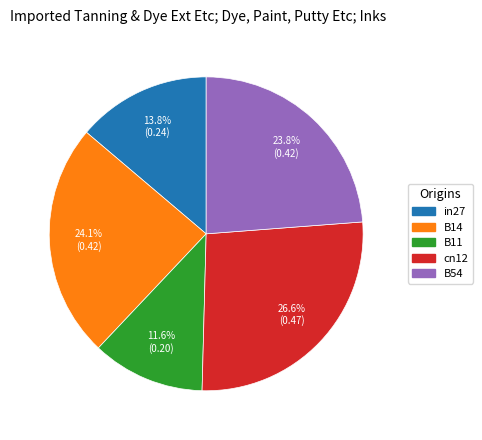

What portion of the pie excludes B11?

88.4%